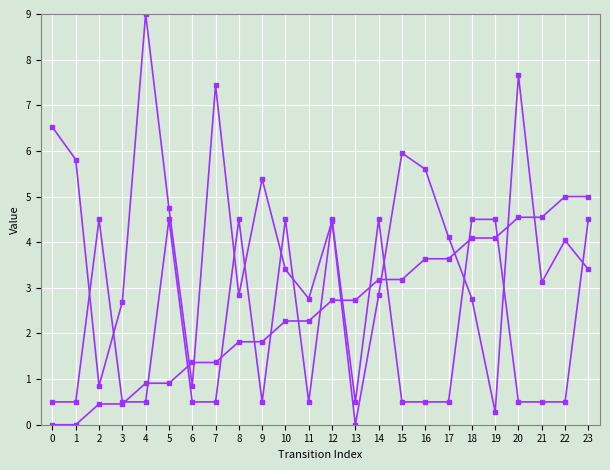

Does the chart have visible grid lines?

Yes